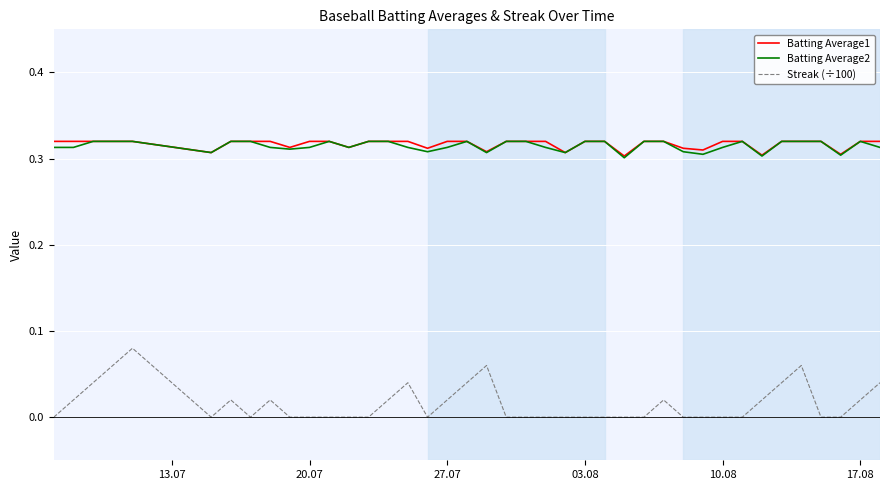

How many categories are shown in the chart?

40